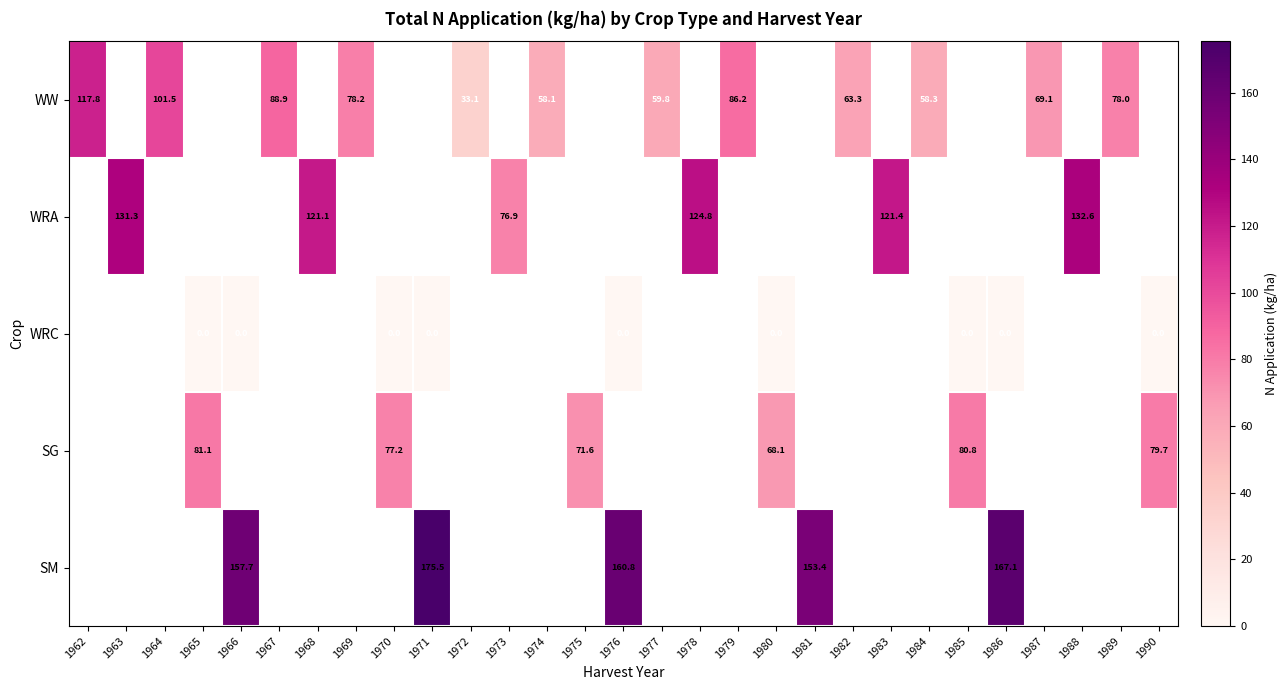

At how many categories does at least one series exceed 57?

28